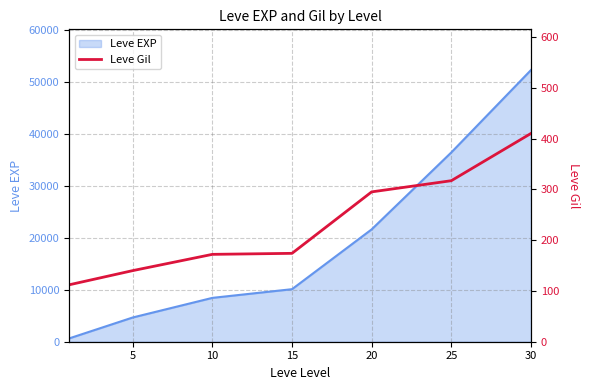

True or false: the data shows 174 at 15.

True